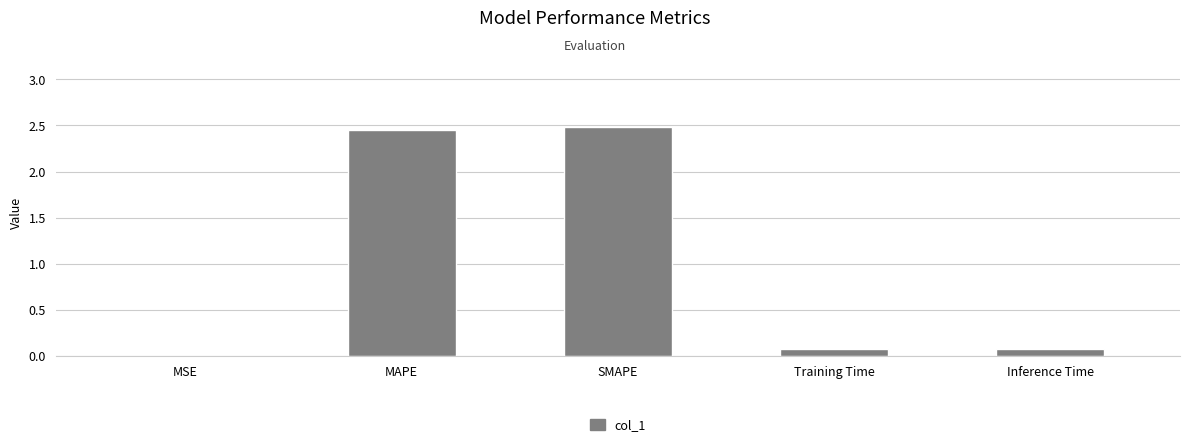

The value at Inference Time is 0.1. True or false?

True